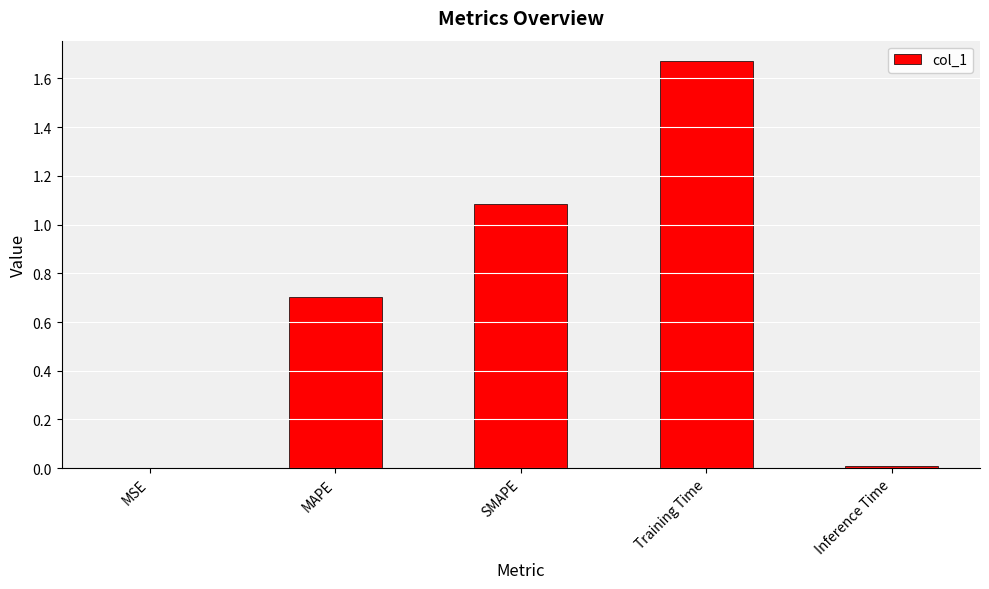

What is the difference between the values at SMAPE and MAPE?

0.4